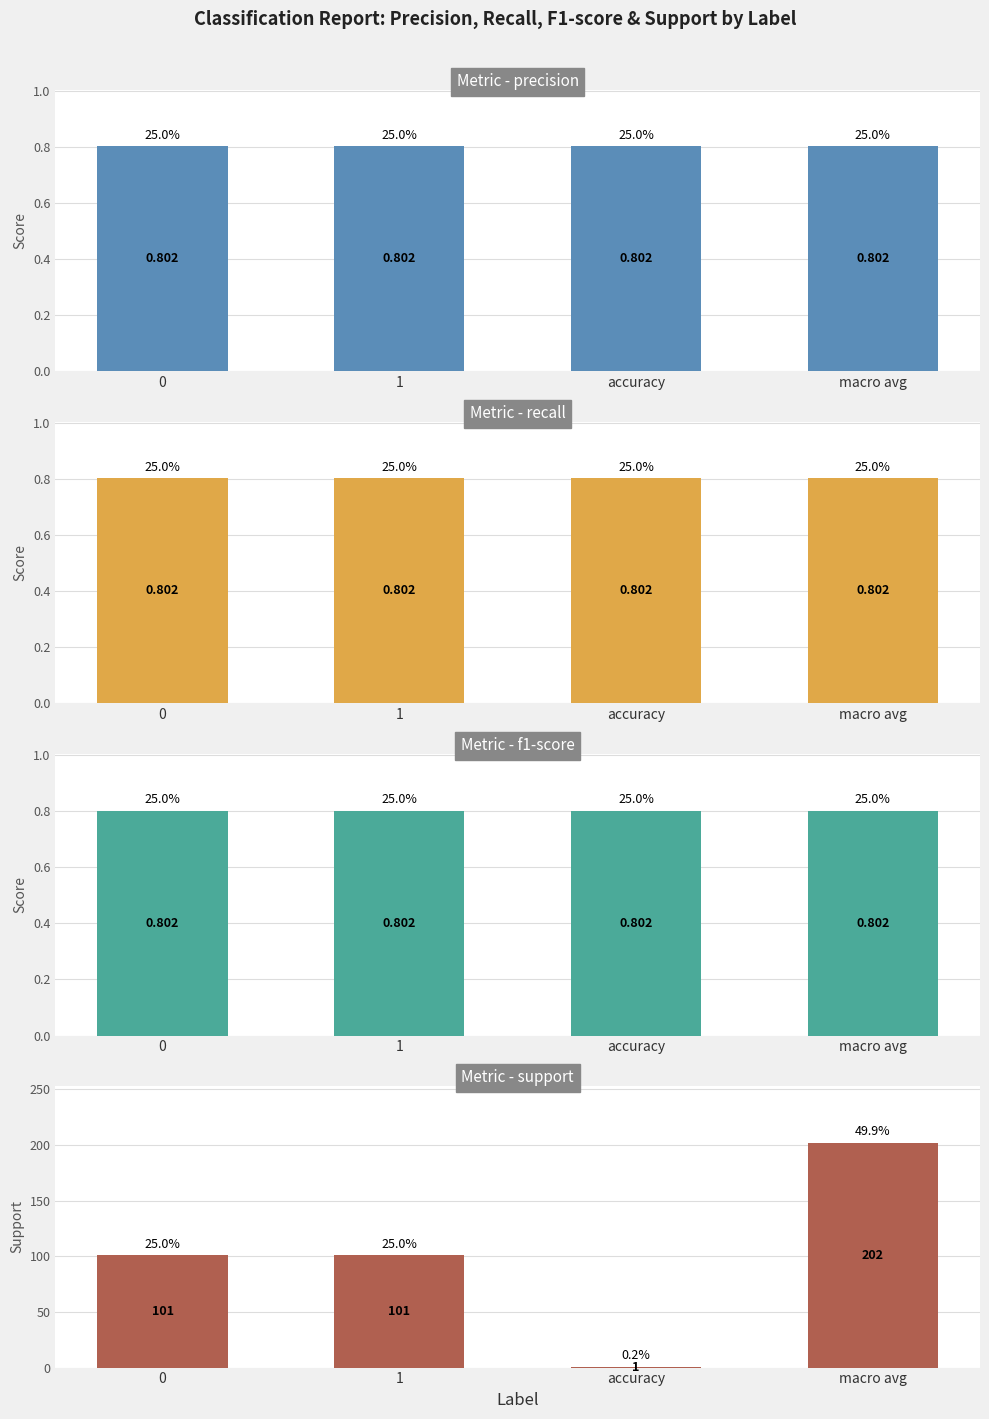

The support series shows 101.0 at 1. True or false?

True